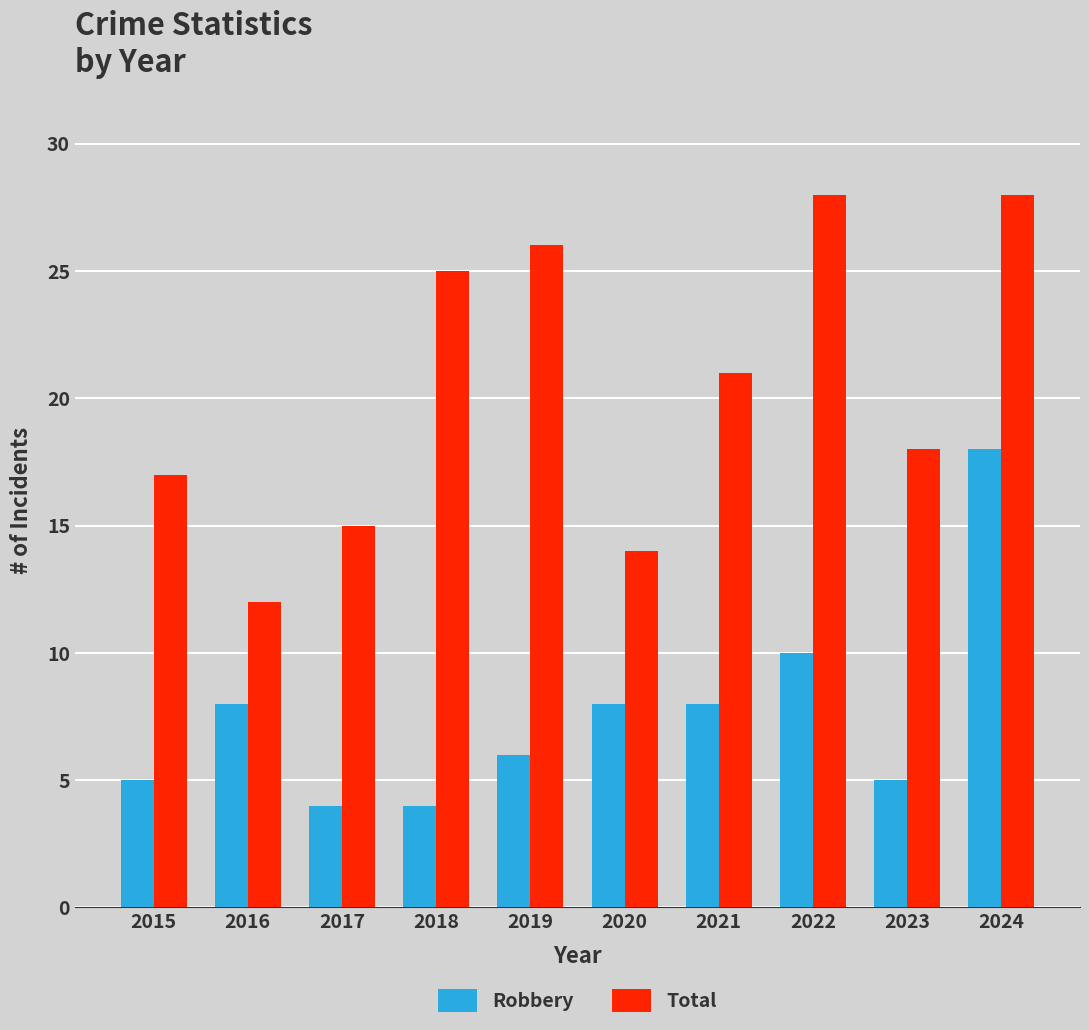

What is the sum of all Robbery values?

76